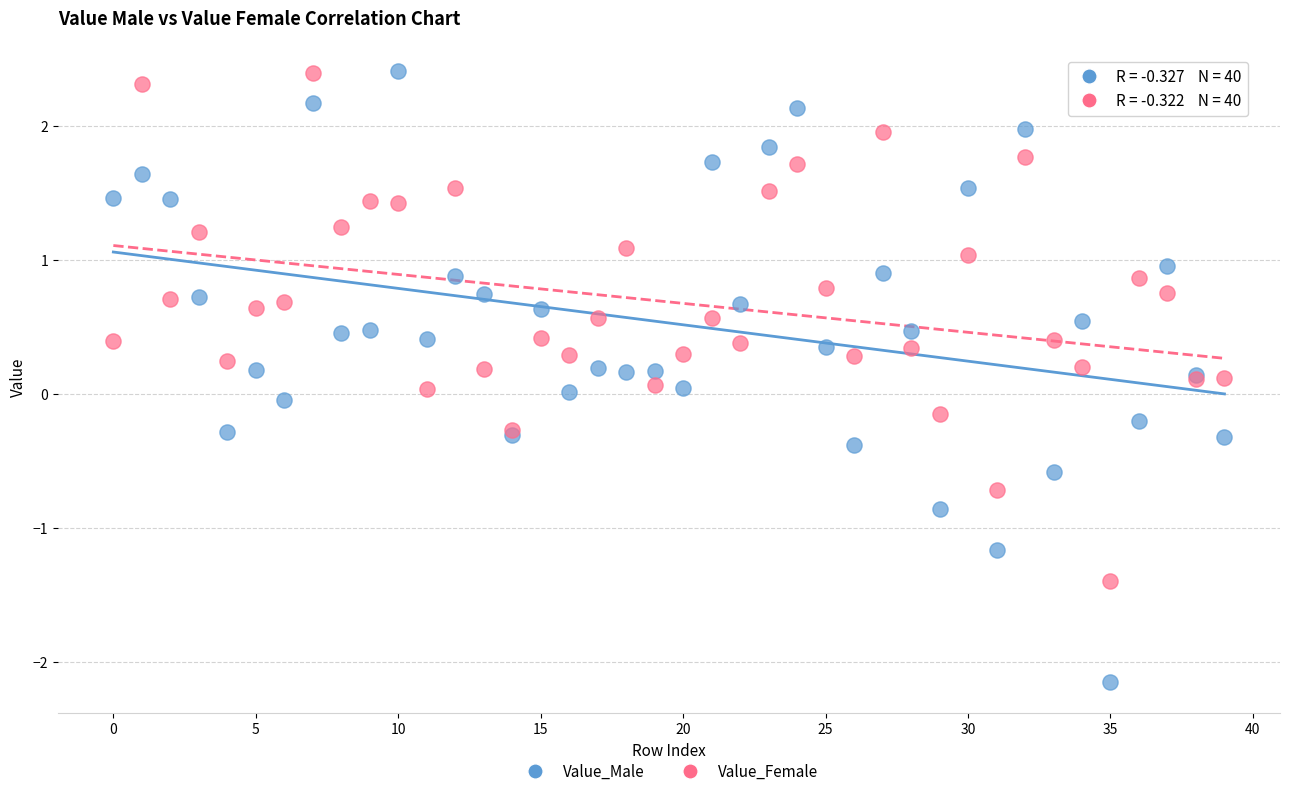

Which series reaches the minimum Y coordinate?

Value_Male